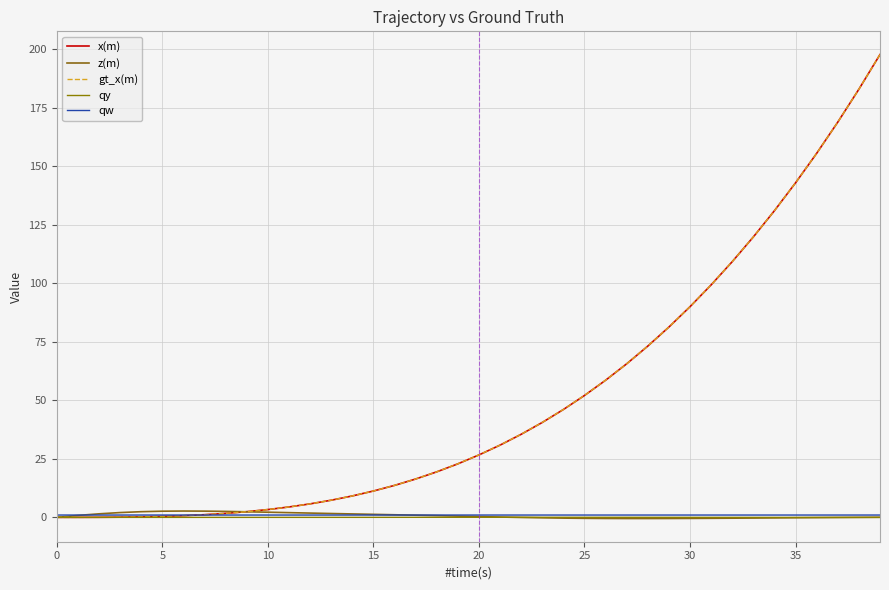

Does the chart display data point markers on the line(s)?

No